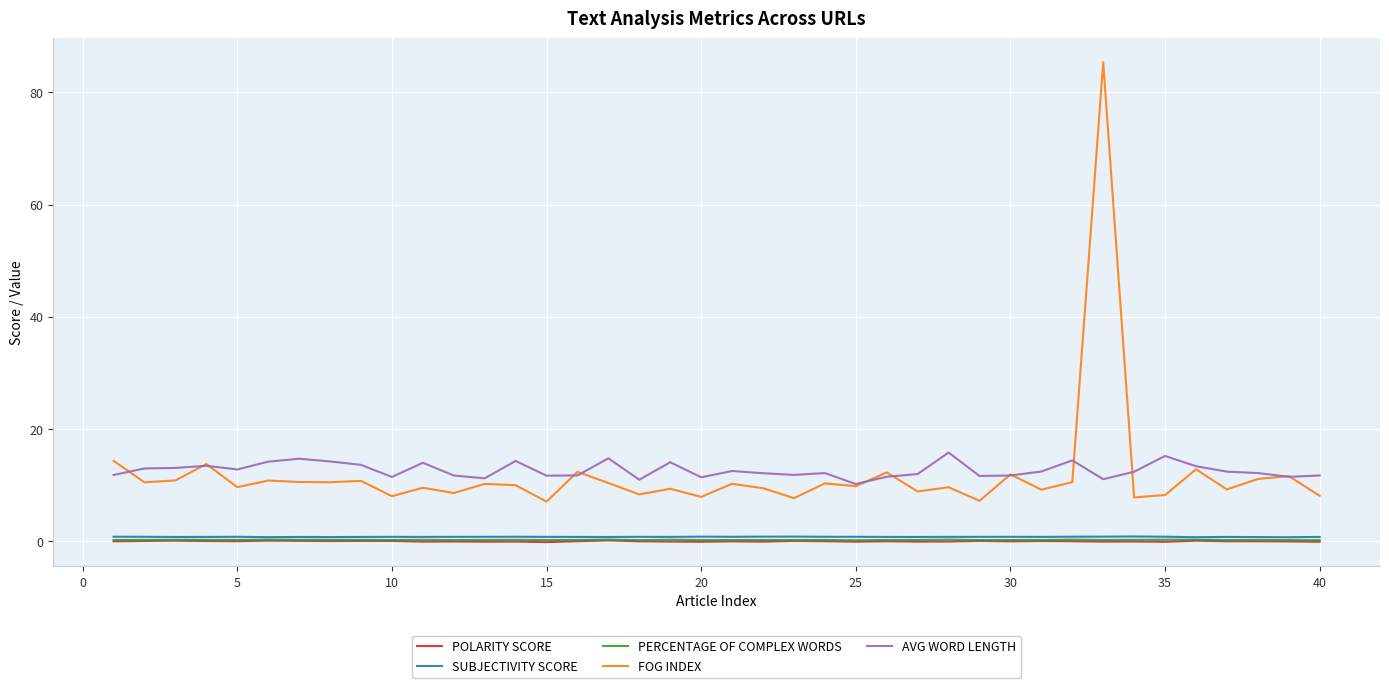

What is the average value of the PERCENTAGE OF COMPLEX WORDS series?

0.2